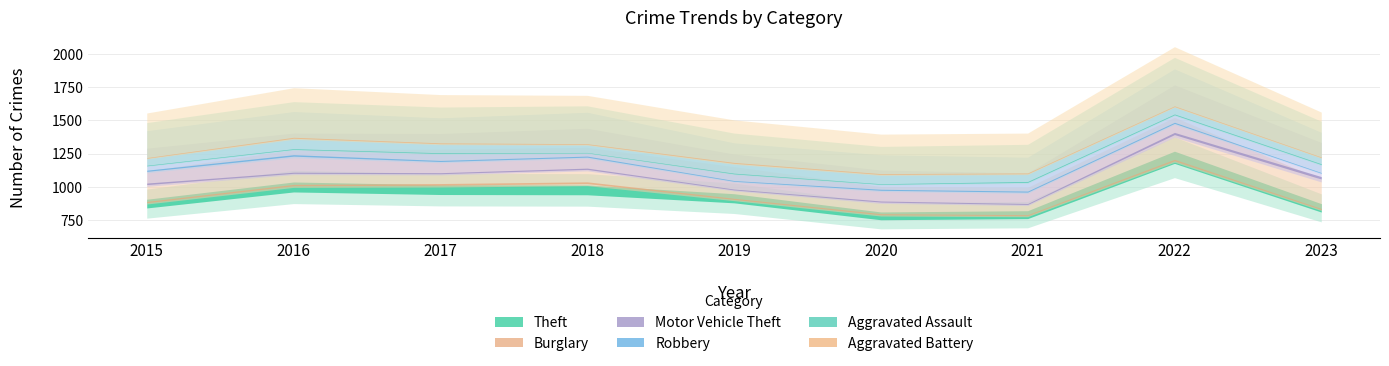

What are all the series names shown in the legend?

Theft, Burglary, Motor Vehicle Theft, Robbery, Aggravated Assault, Aggravated Battery